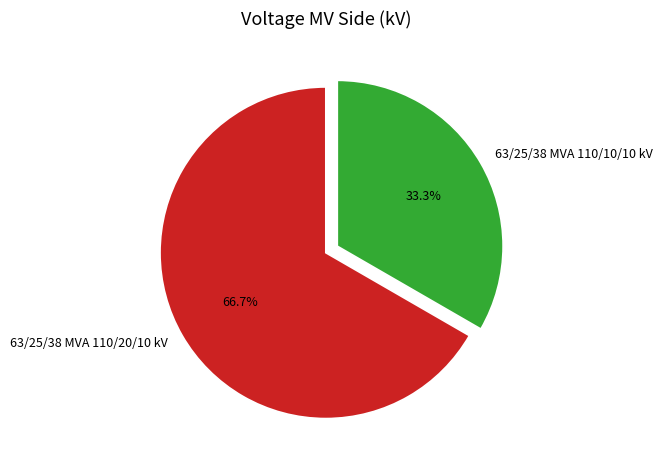

To the nearest percent, what is the combined percentage of 63/25/38 MVA 110/20/10 kV and 63/25/38 MVA 110/10/10 kV?

100%